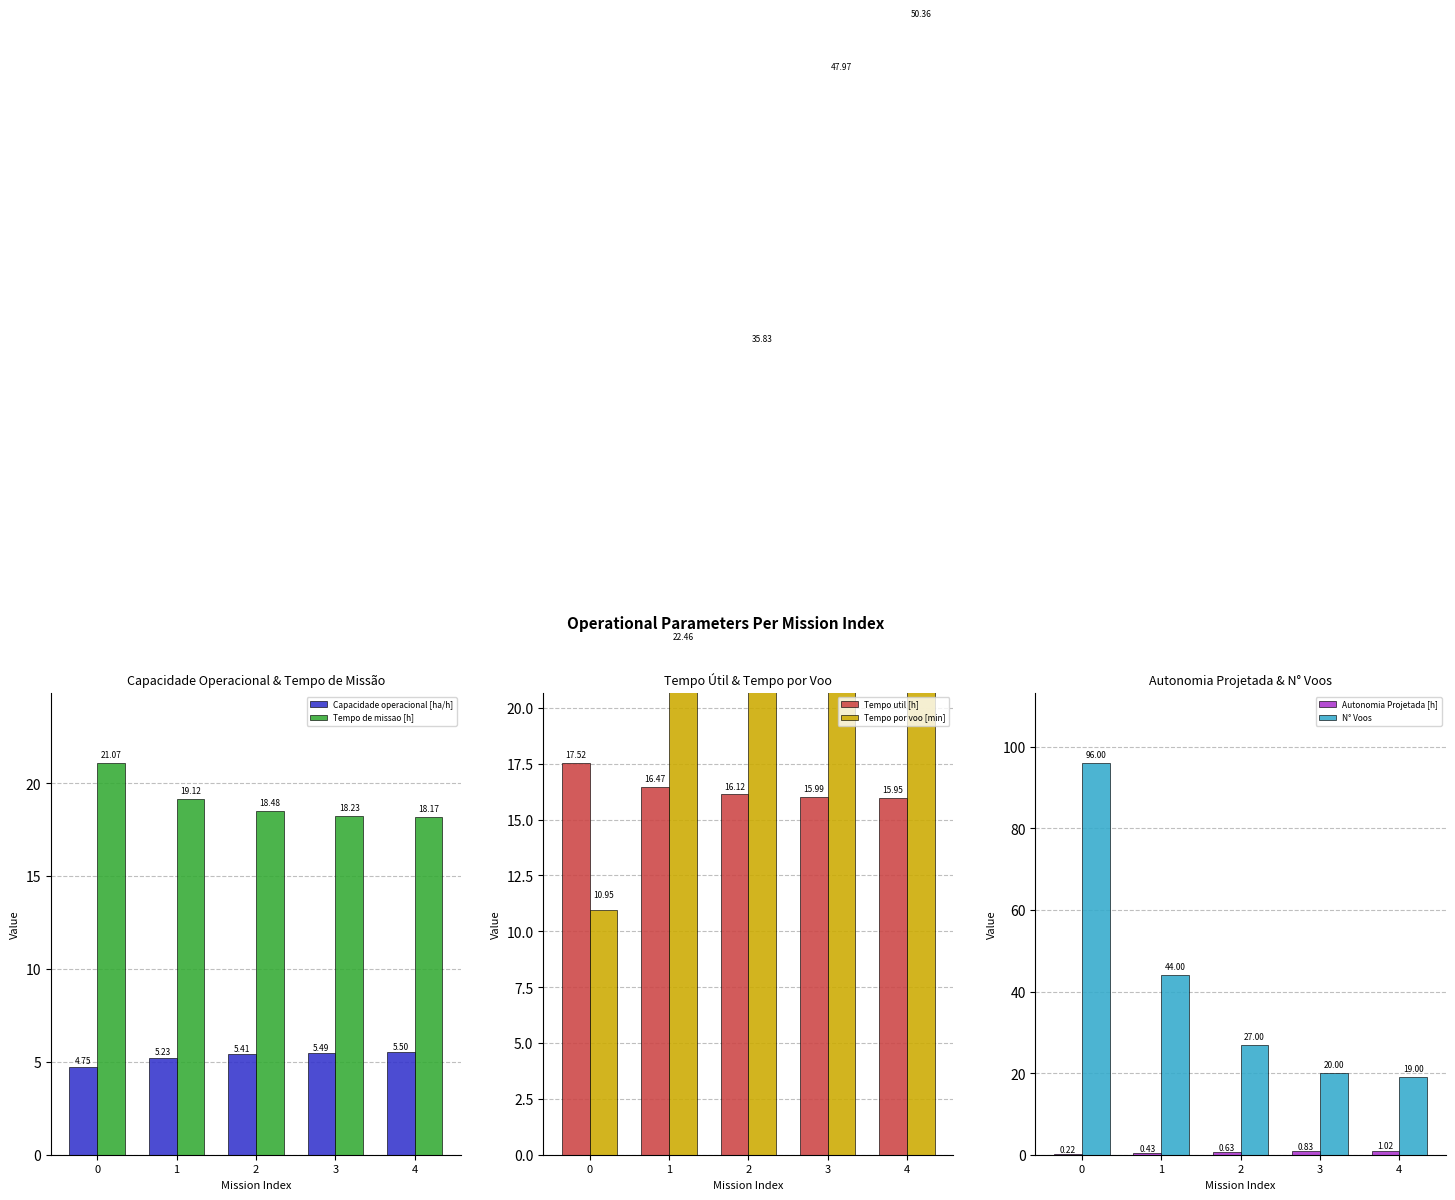

True or false: N° Voos has a value of 51.9 at 0.

False